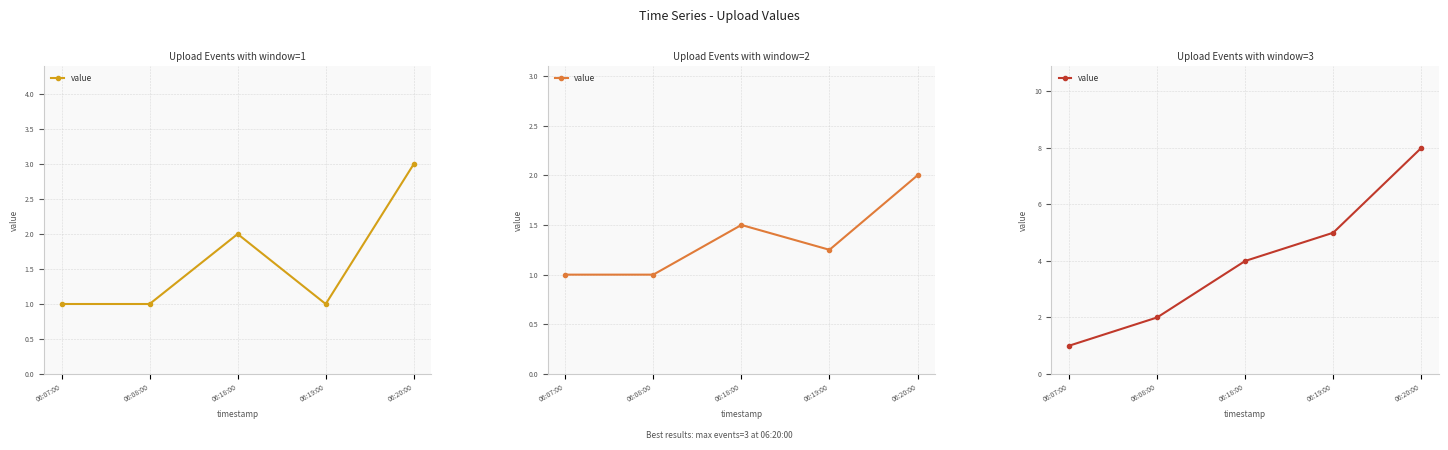

How many values exceed 4?

2